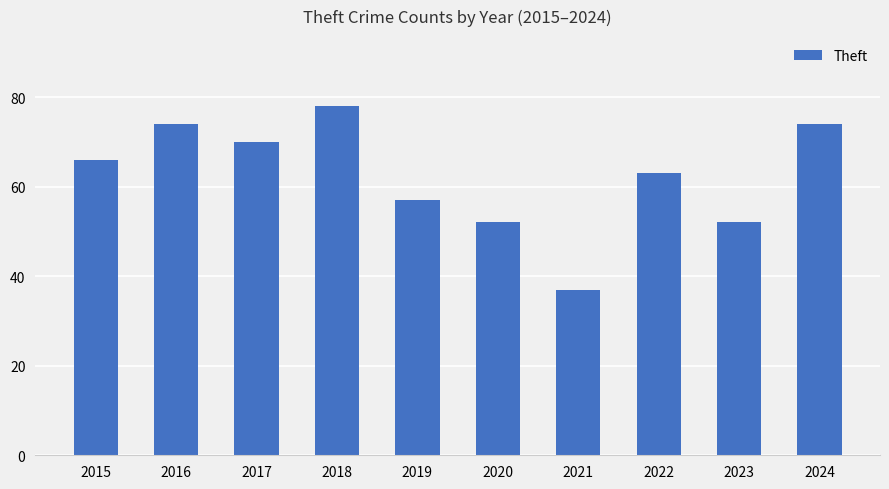

Which label corresponds to the smallest value in the chart?

2021